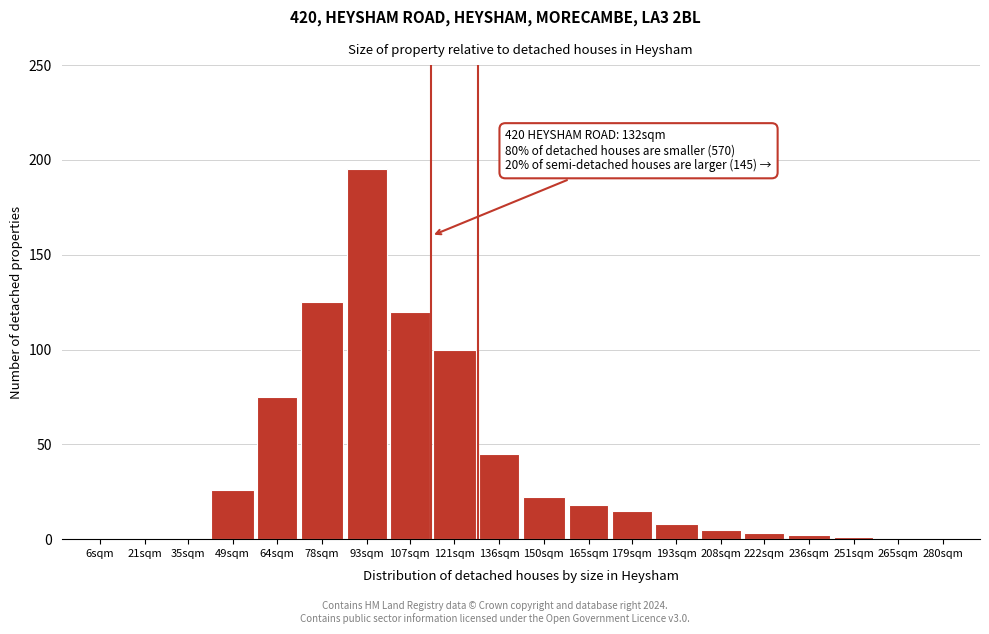

Reading right to left, list all the values displayed in this chart.

280sqm=0	265sqm=0	251sqm=1	236sqm=2	222sqm=3	208sqm=5	193sqm=8	179sqm=15	165sqm=18	150sqm=22	136sqm=45	121sqm=100	107sqm=120	93sqm=195	78sqm=125	64sqm=75	49sqm=26	35sqm=0	21sqm=0	6sqm=0